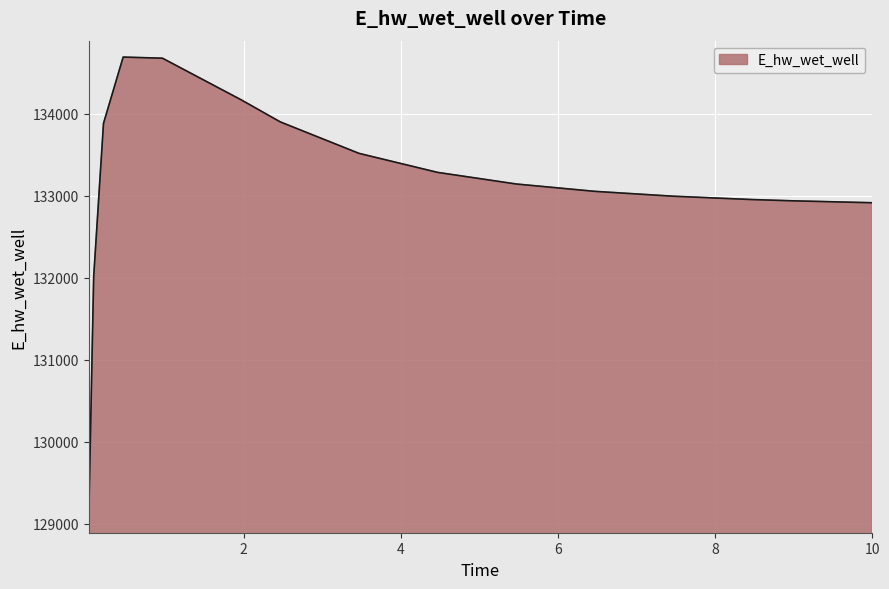

What is the greatest value displayed?

134690.7